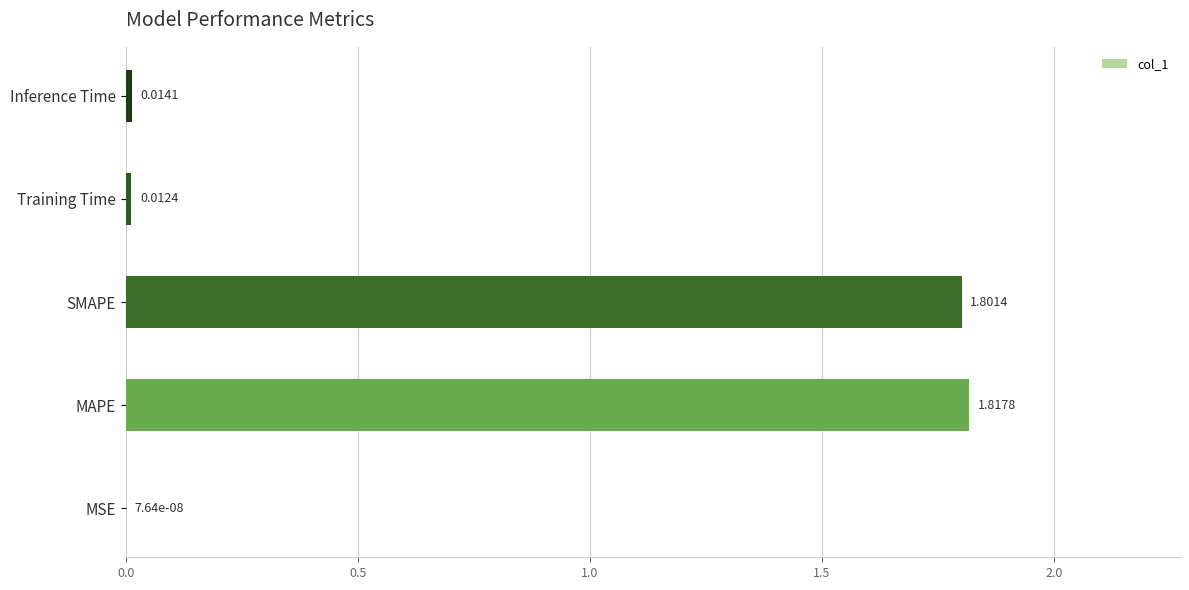

At which label is the value closest to 0?

MSE